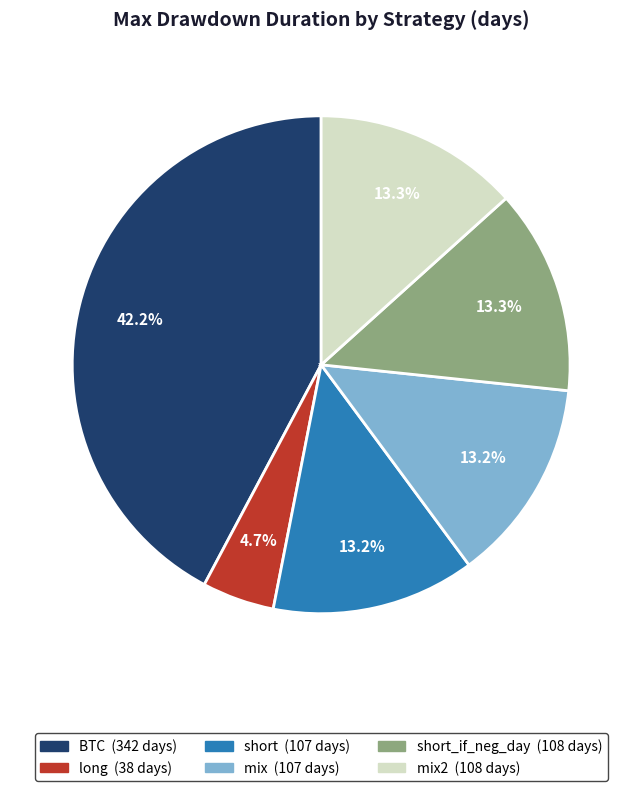

Is there any slice that represents more than half of the pie?

No